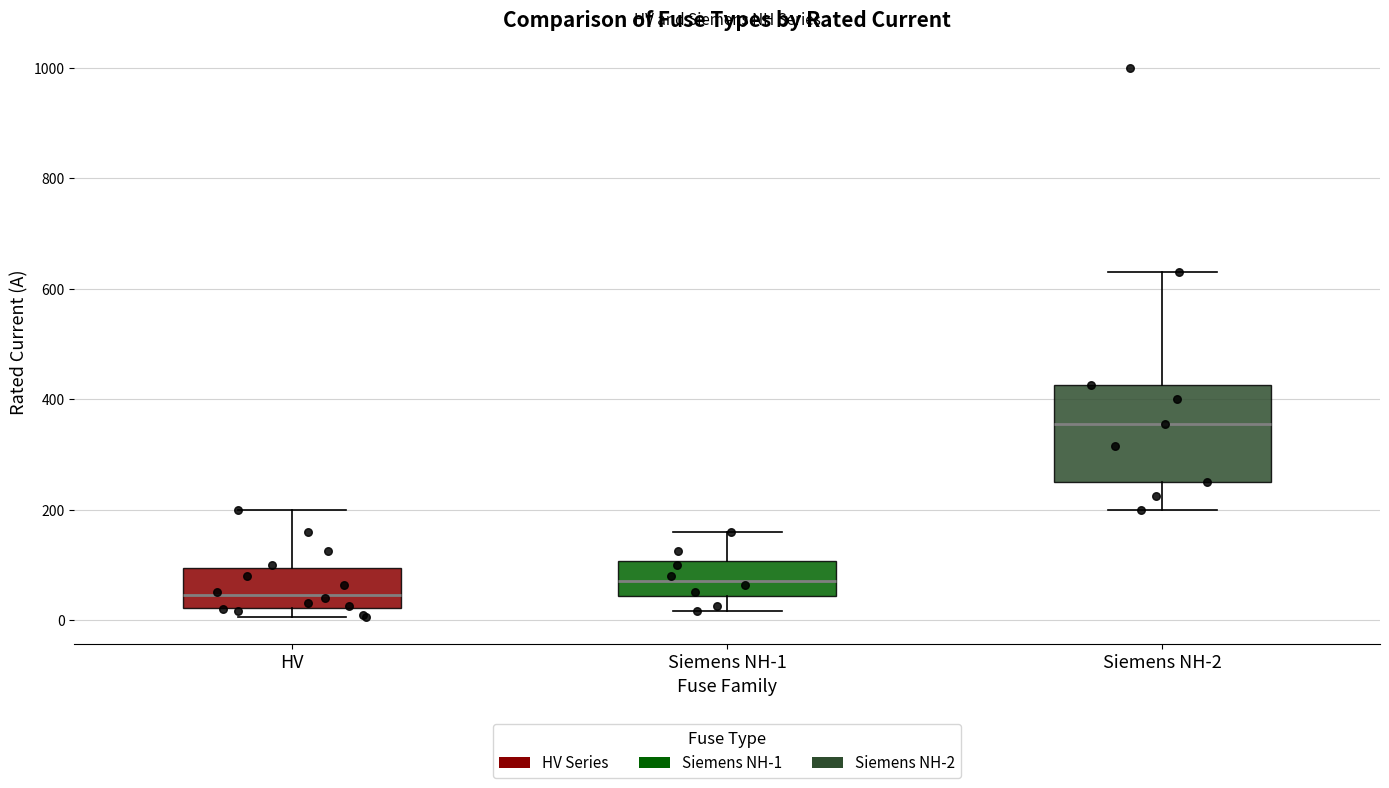

Reading left to right, read every box against the y-axis: the position of its median line, the range the box covers, and the ends of its whiskers. The values are not printed on the chart, so give them approximately, as read against the axis.

HV: median 40, box 20 to 100, whiskers 0 to 200
Siemens NH-1: median 80, box 40 to 100, whiskers 20 to 160
Siemens NH-2: median 360, box 260 to 420, whiskers 200 to 640